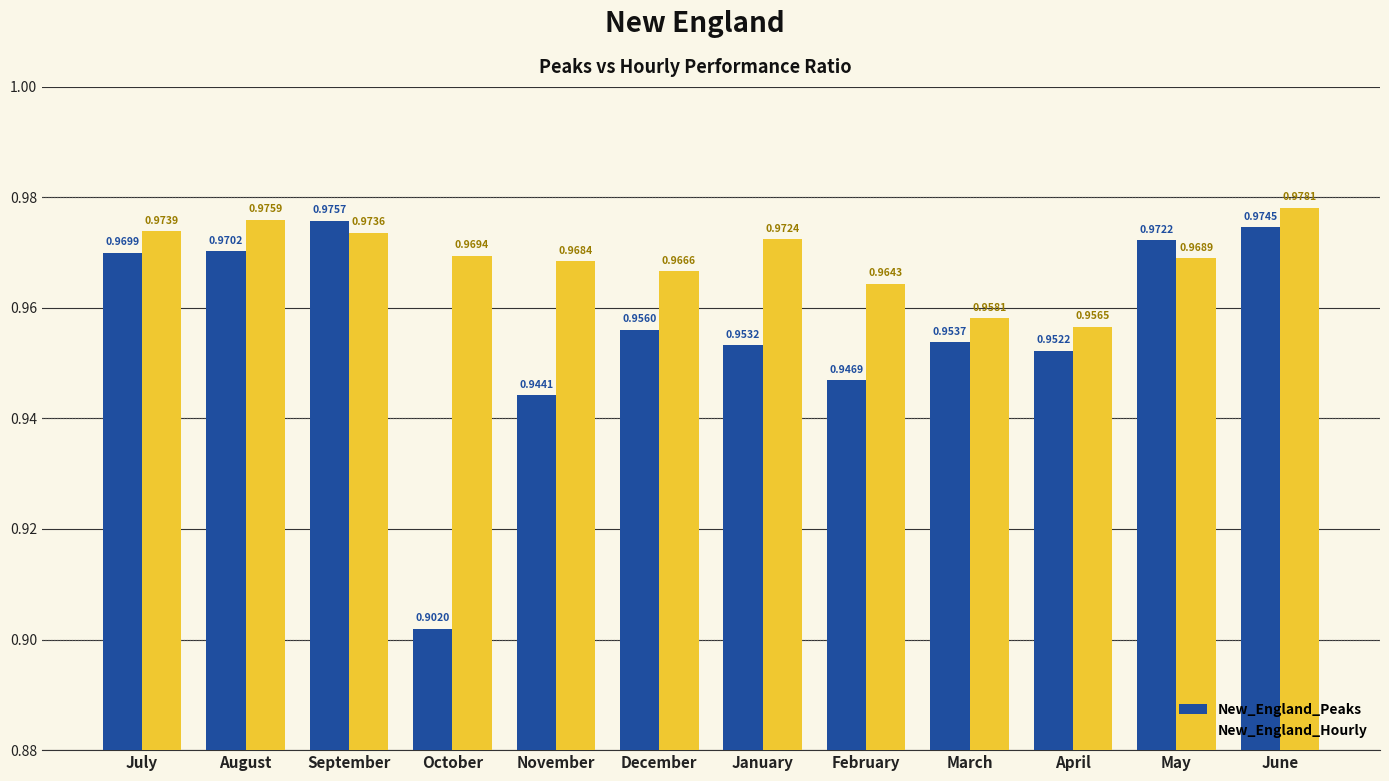

At how many categories does at least one series exceed 0?

12